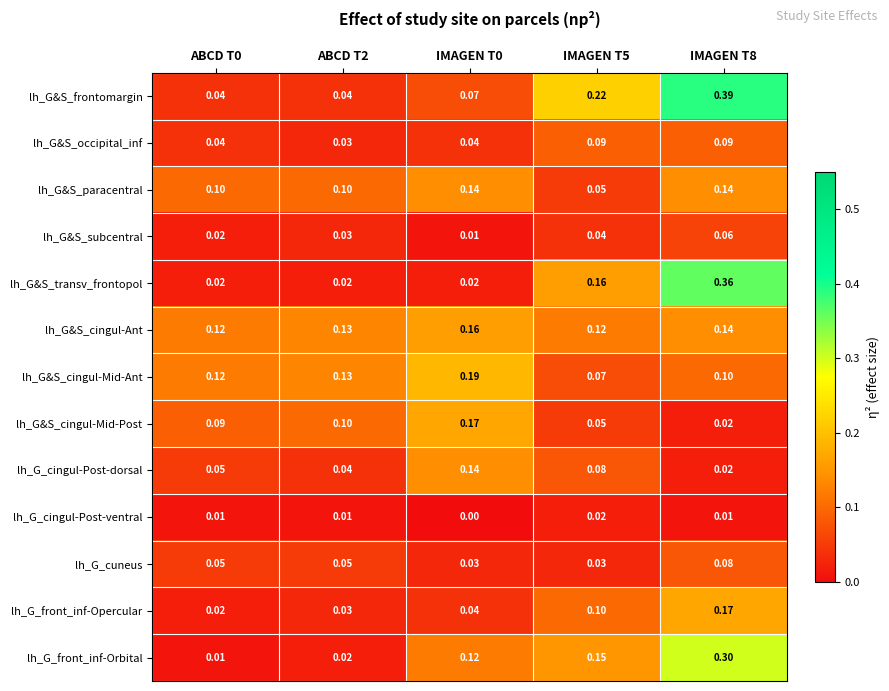

What is the difference between the highest and lowest values at ABCD T0?

0.1